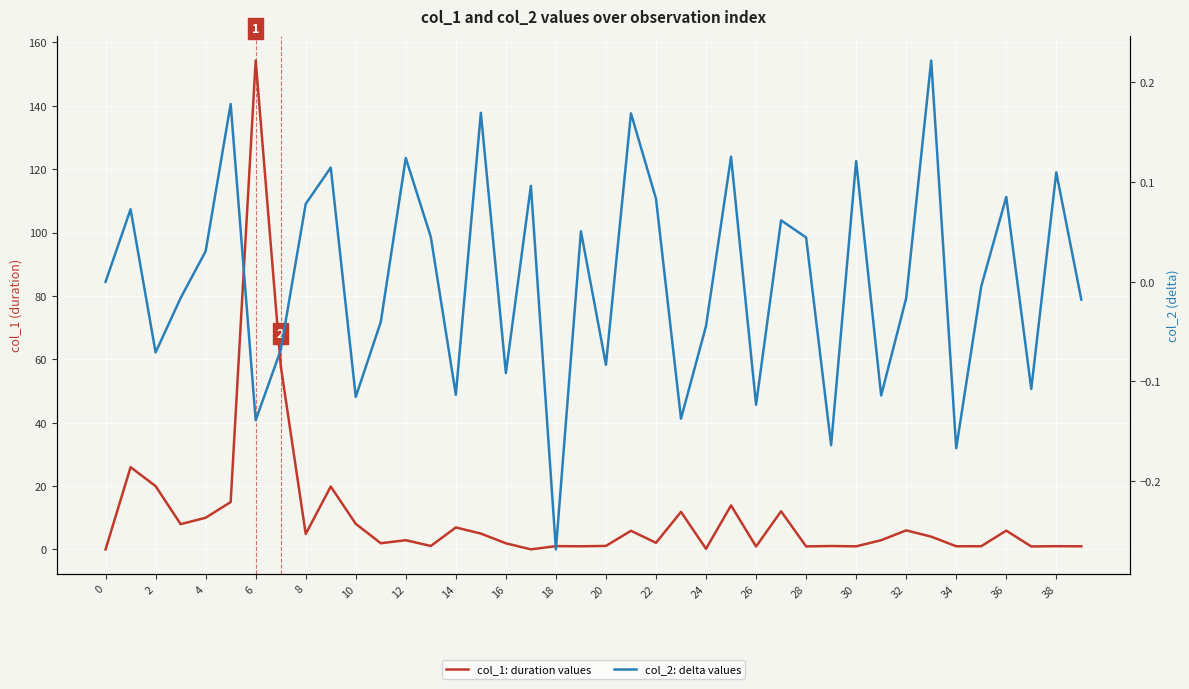

Which series has the largest total across all categories?

col_1: duration values